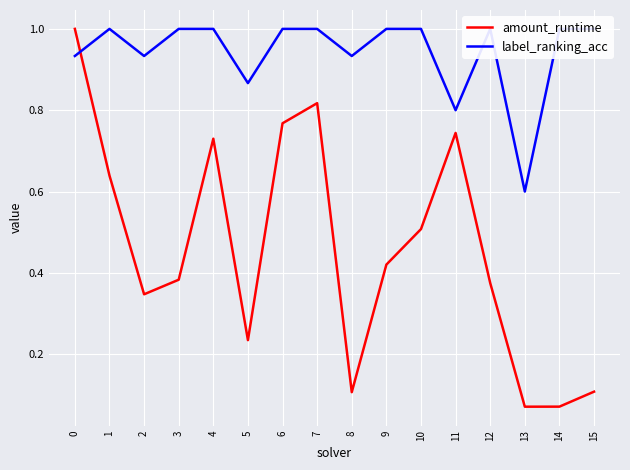

How many distinct data groups are displayed?

2